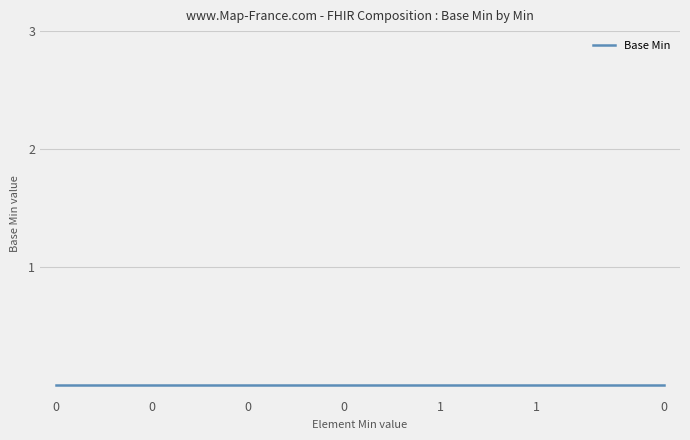

How many lines are shown in the chart?

1